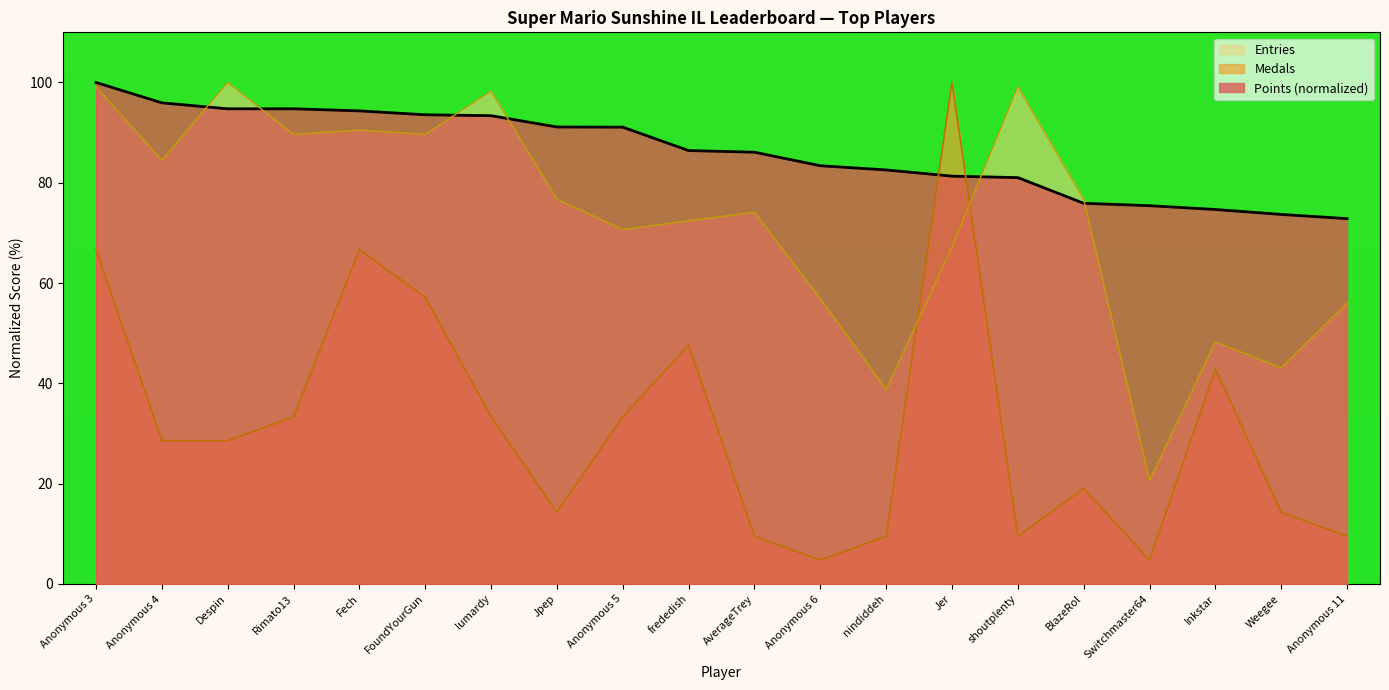

What is the sum of the Entries values at nindiddeh and lumardy?

137.1